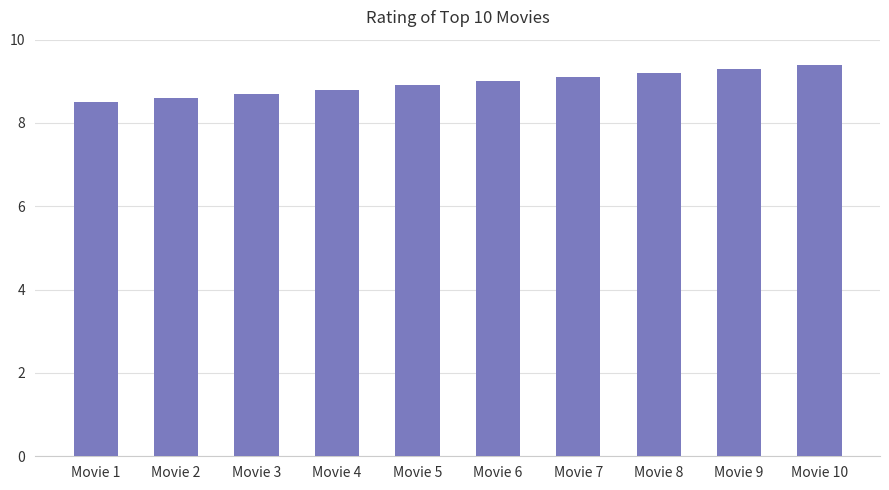

How many data points does each series have?

10